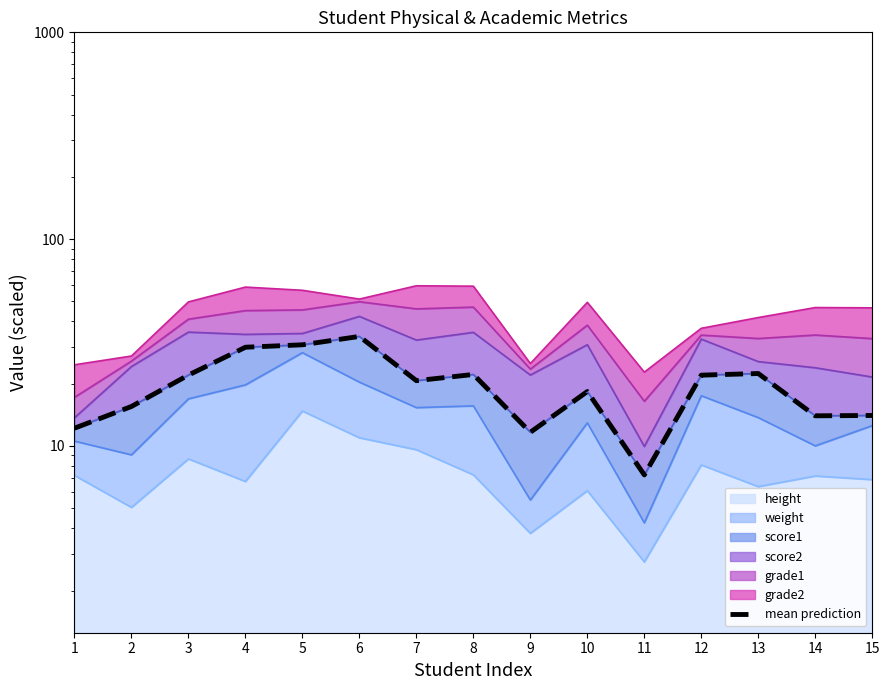

Reading left to right, extract all data points from this chart.

12.2	15.5	22.0	30.0	30.8	33.9	20.7	22.2	11.6	18.3	7.2	22.0	22.4	14.0	14.0